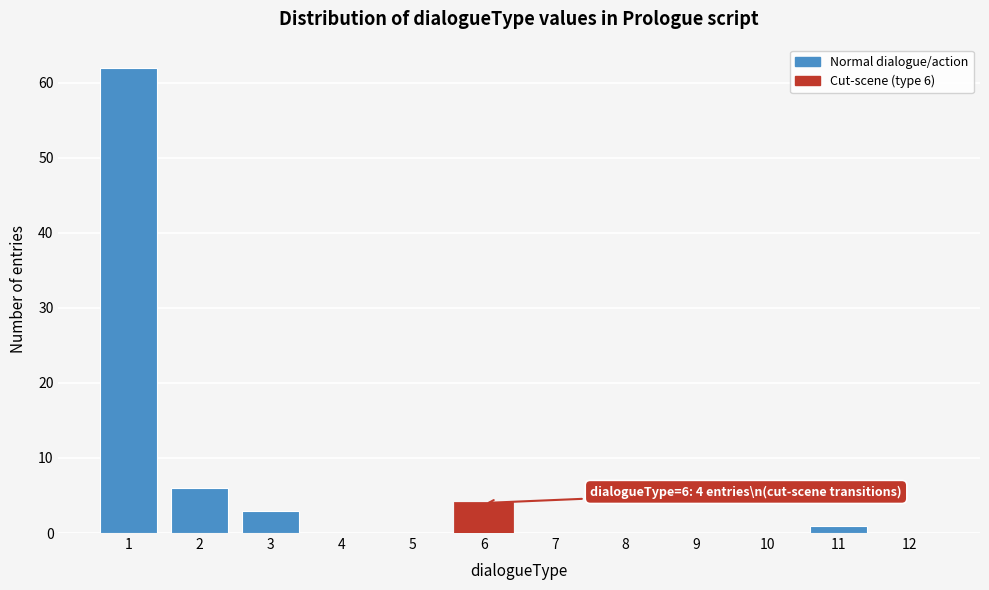

Over which range of the x-axis is the bar tallest?

0.5 to 1.5